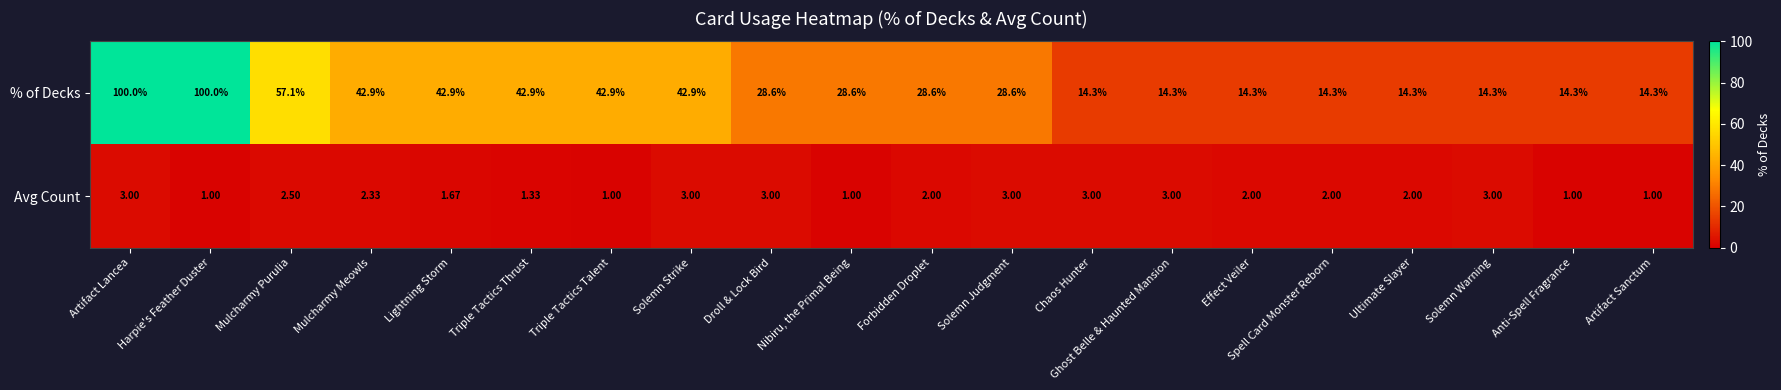

At Mulcharmy Meowls, list the series in order from largest to smallest.

% of Decks, Avg Count